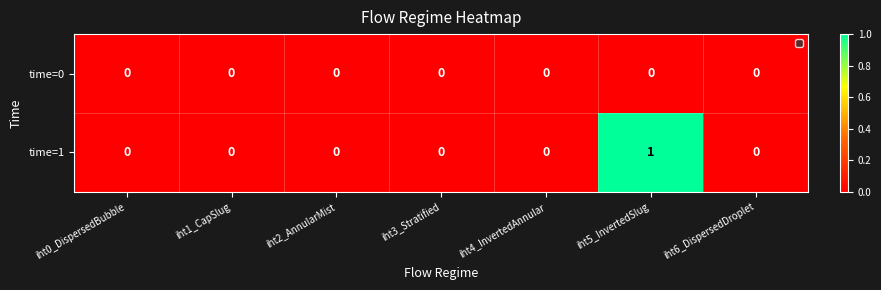

Which series has the widest spread of values?

time=1